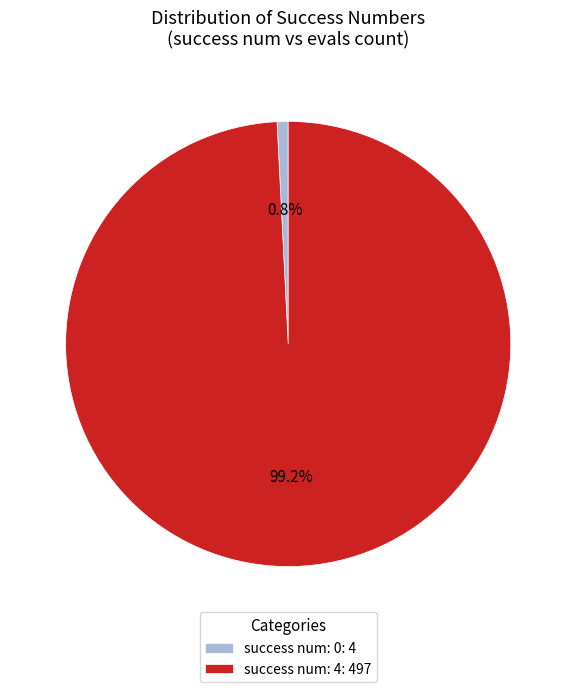

Which slice is the largest?

success num: 4: 497